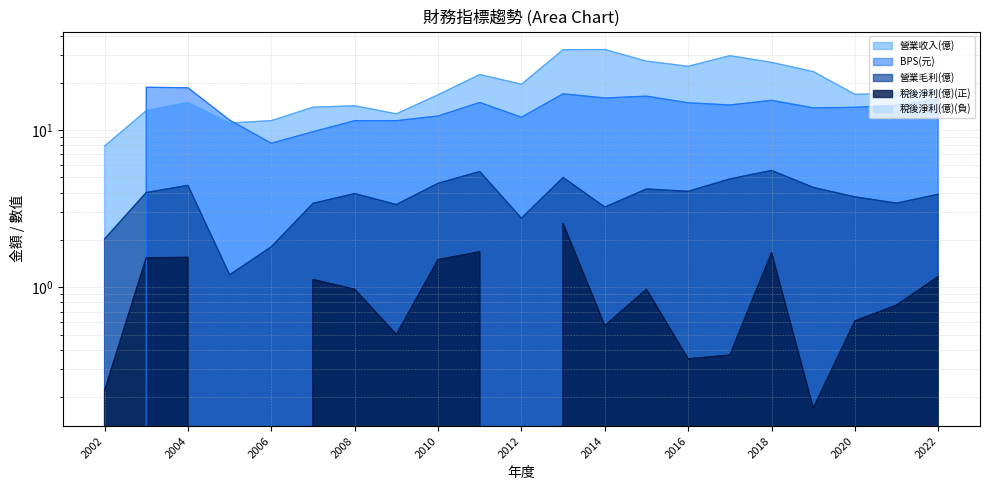

How many data points in 稅後淨利(億) are less than 0?

3